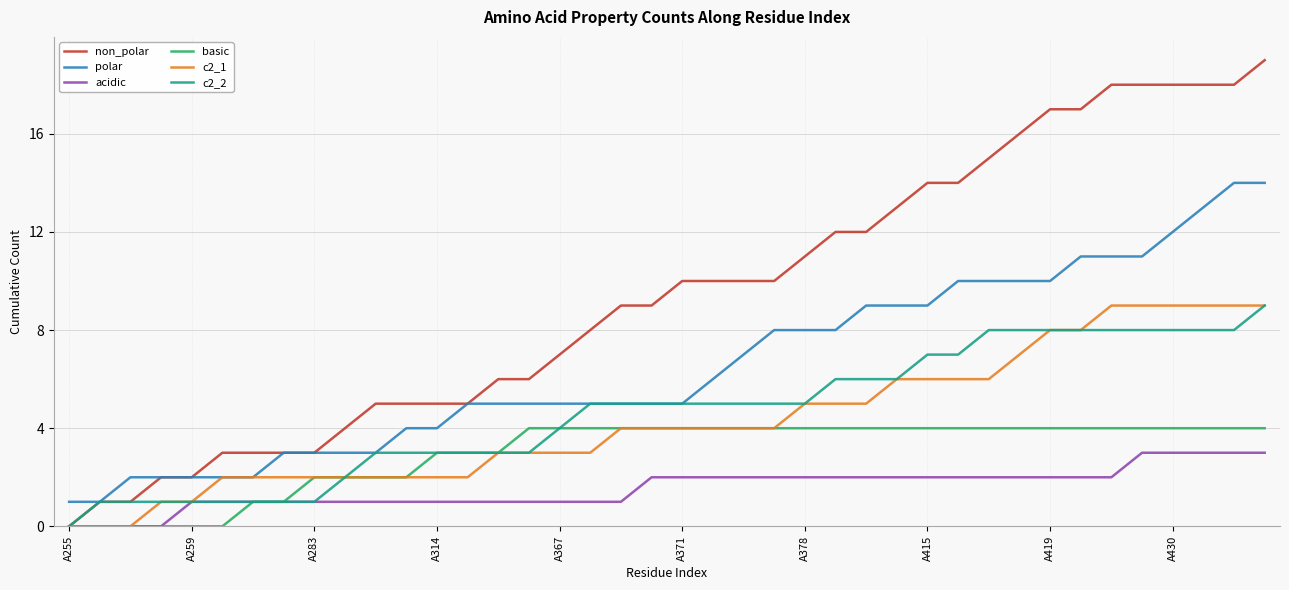

What are all the series names shown in the legend?

non_polar, polar, acidic, basic, c2_1, c2_2